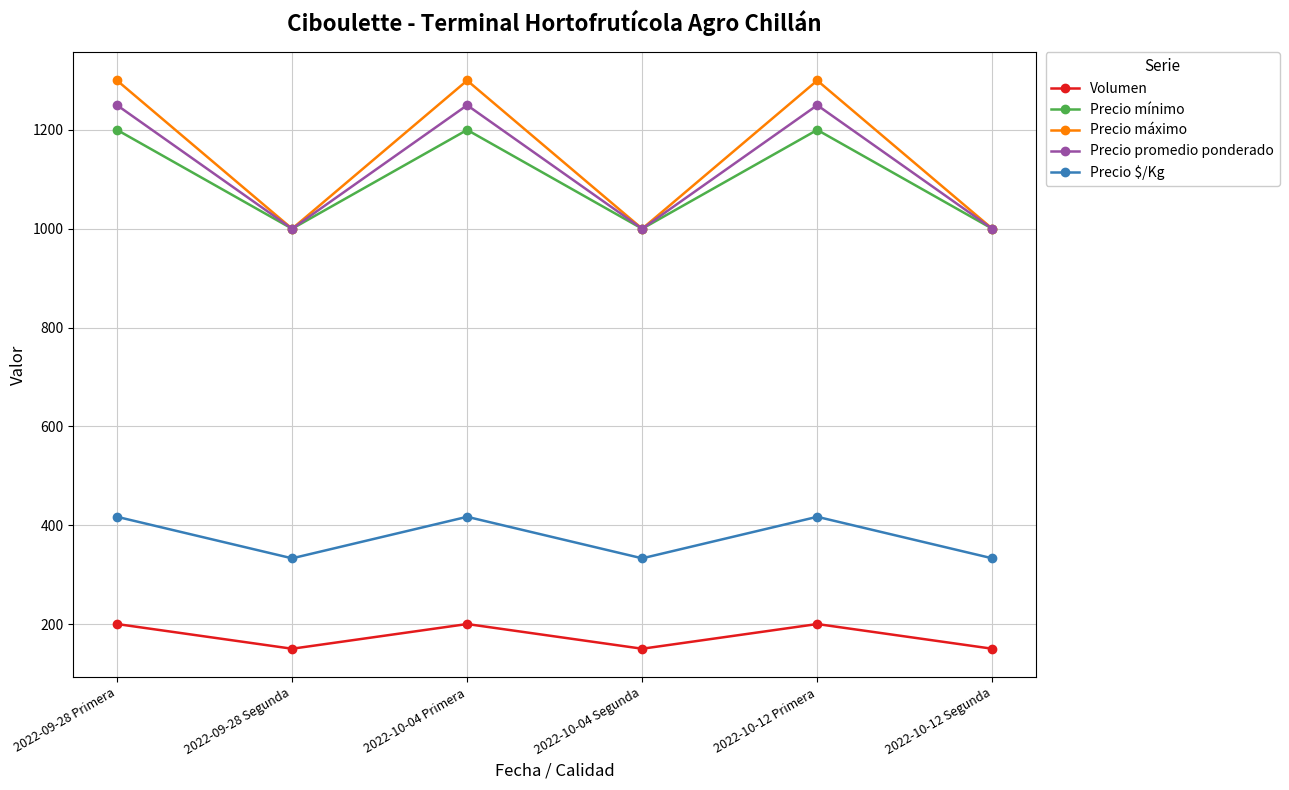

How many lines are shown in the chart?

5